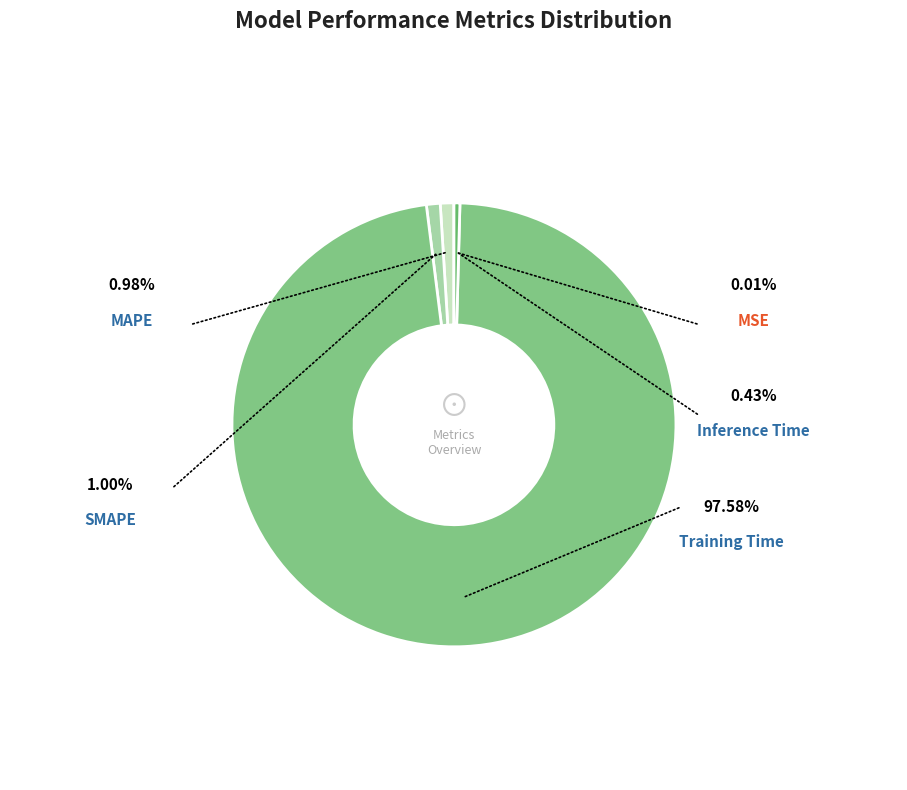

To the nearest percent, what is the average slice percentage?

20%